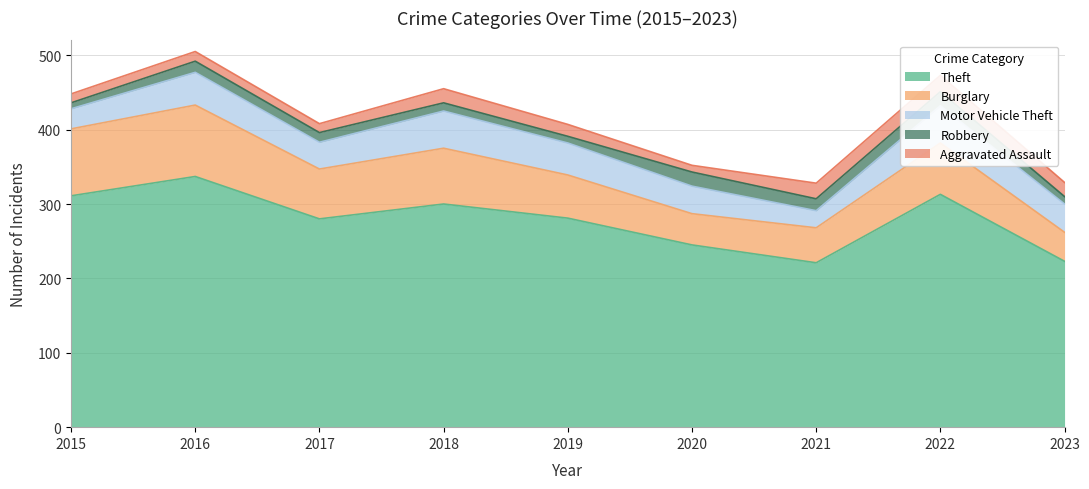

True or false: Motor Vehicle Theft and Aggravated Assault intersect in this chart.

False